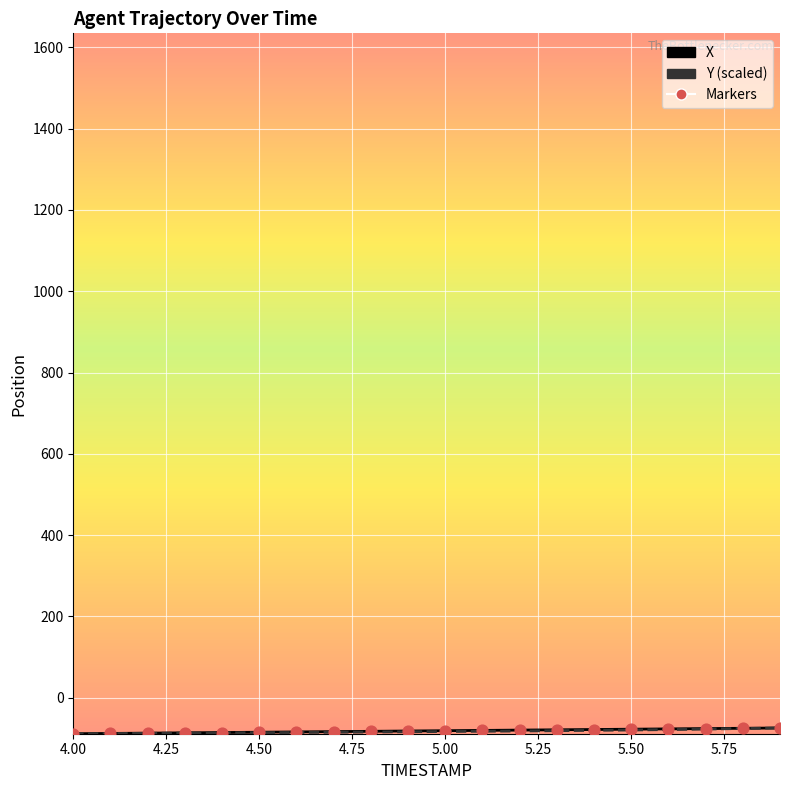

Which series has the largest total across all categories?

X